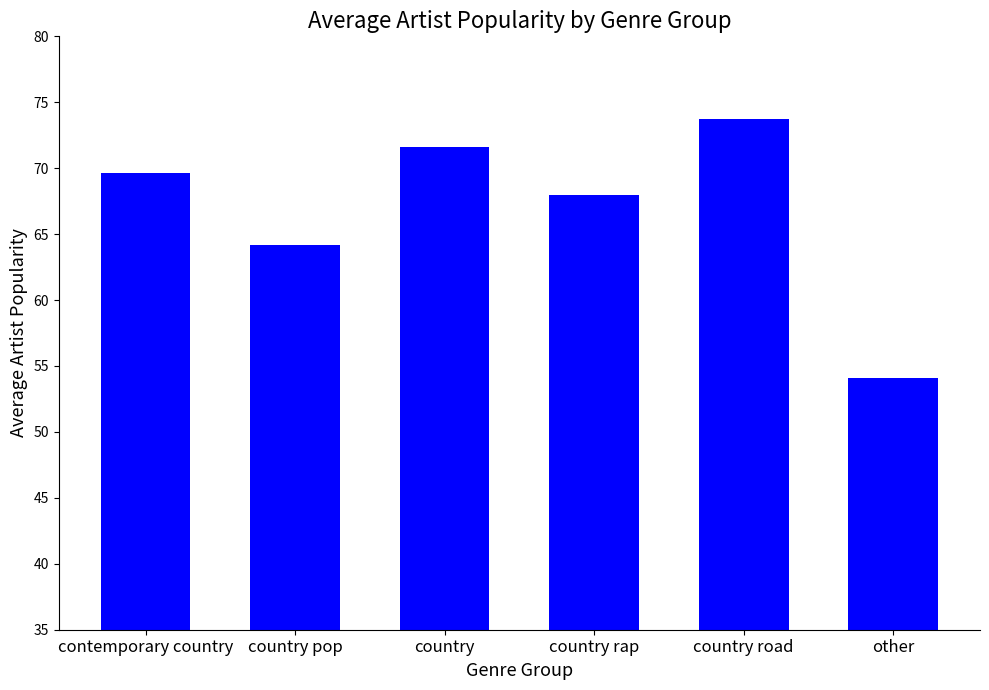

Is it true that the value at contemporary country is 123.8?

False